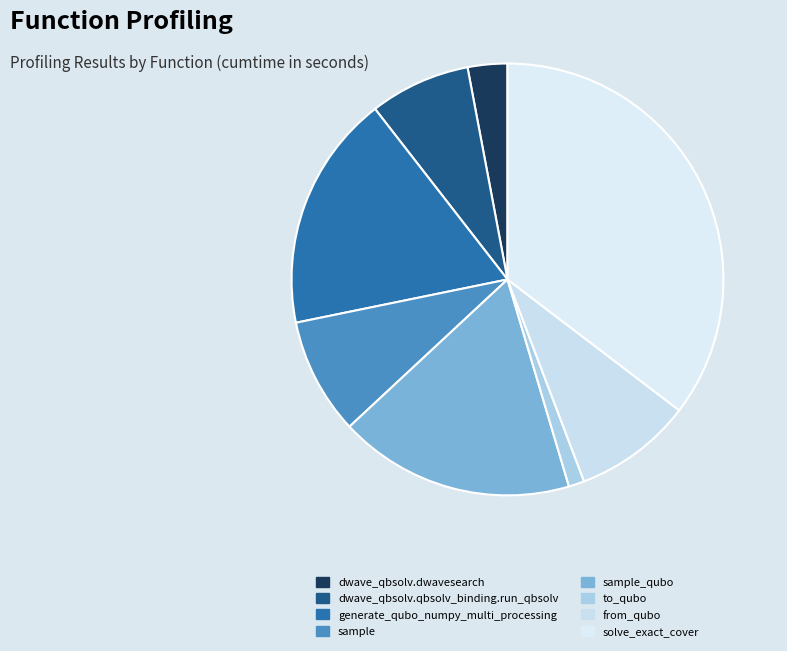

True or false: to_qubo accounts for 11% of the total.

False